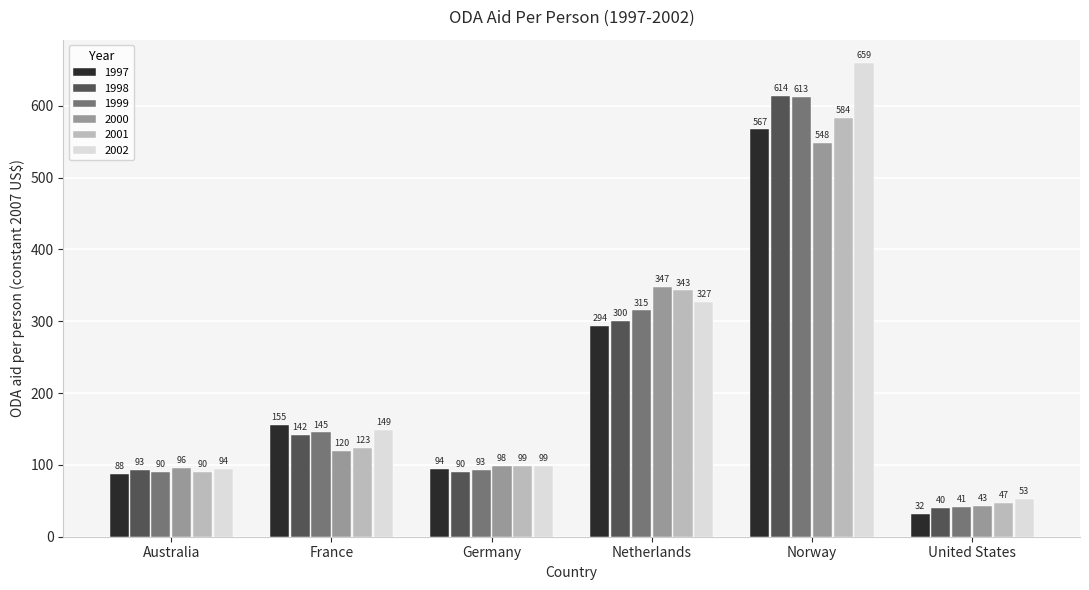

How many data points does each series have?

6